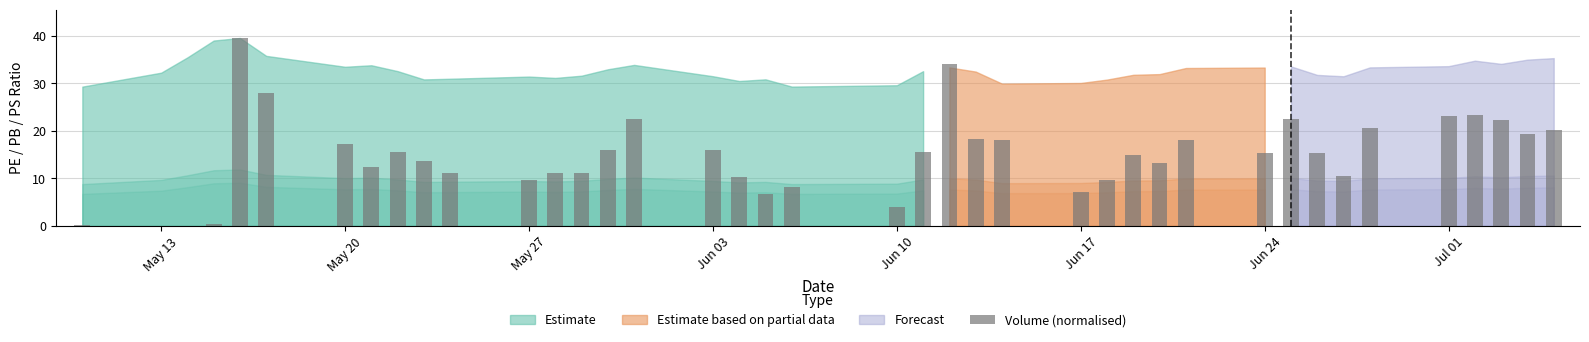

Are the bars grouped side by side (vs. stacked)?

No